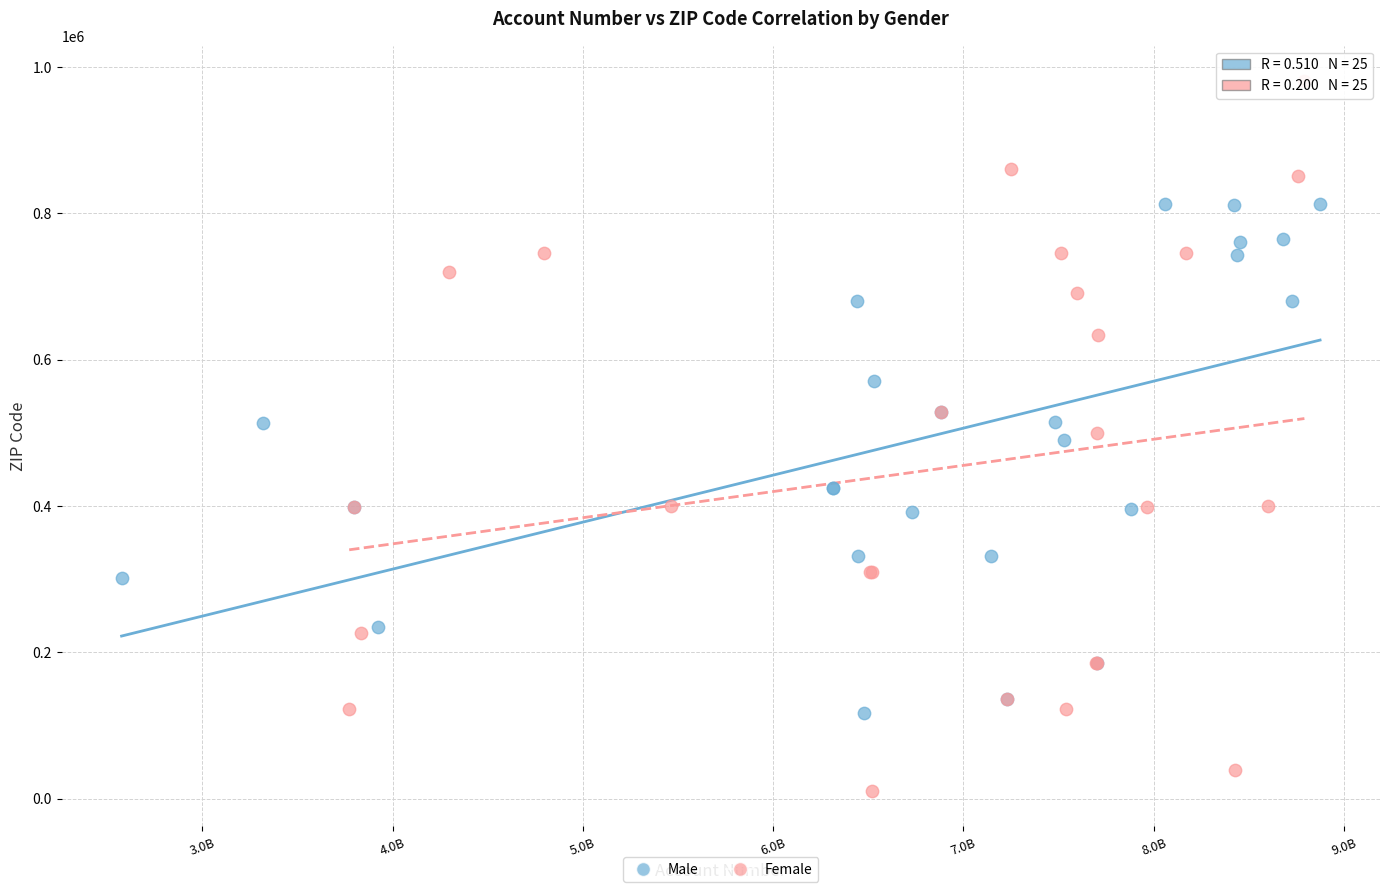

Which series contains the highest Y value?

Female